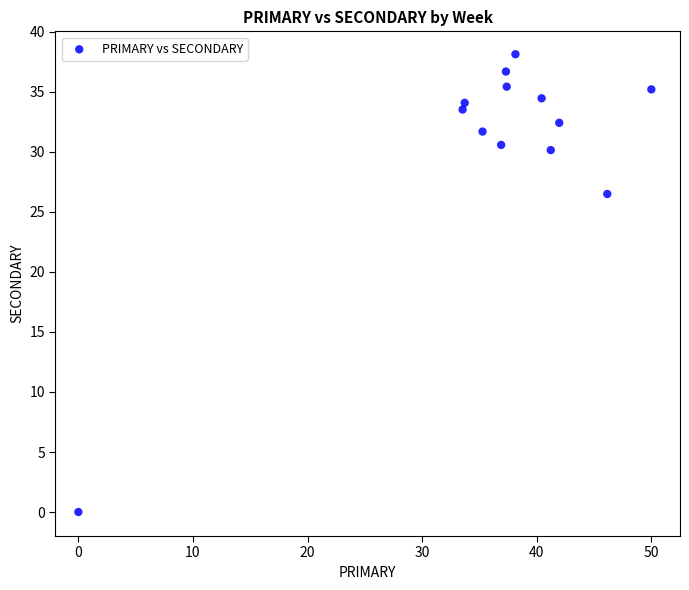

What is the range of X values (max minus min)?

50.0